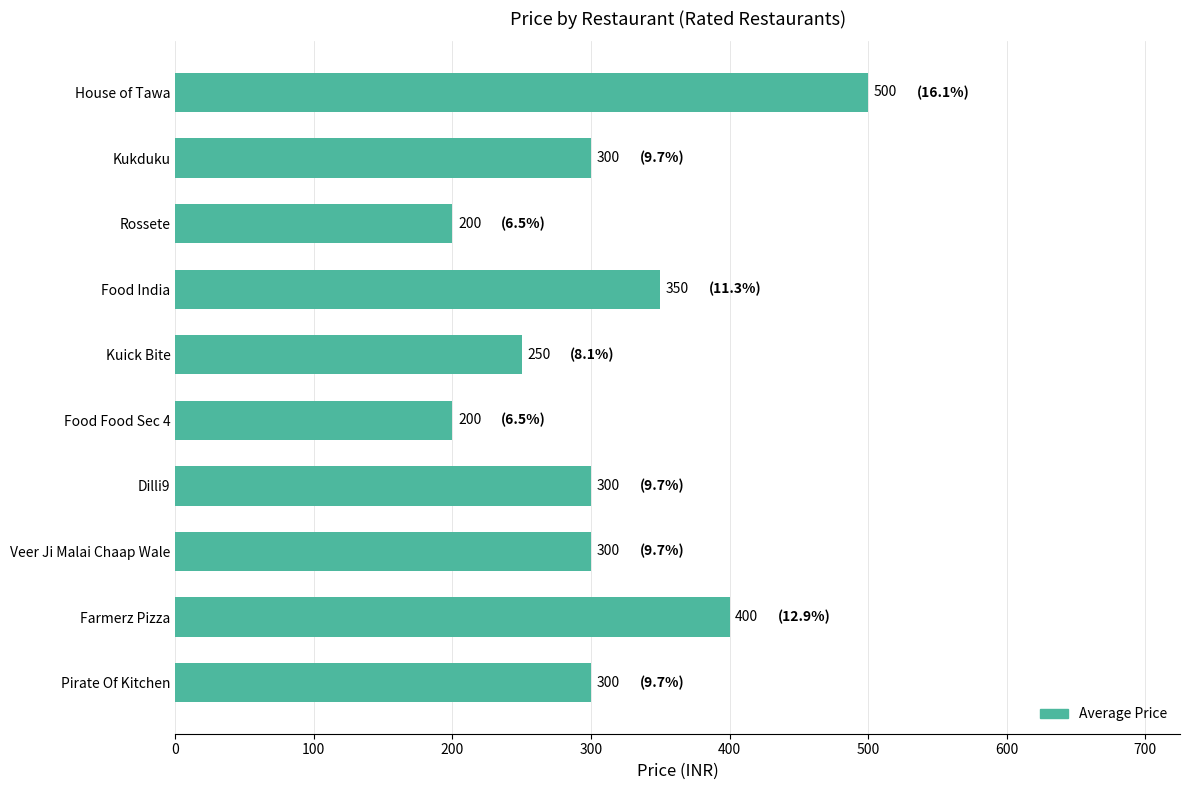

Does the chart contain any negative values?

No